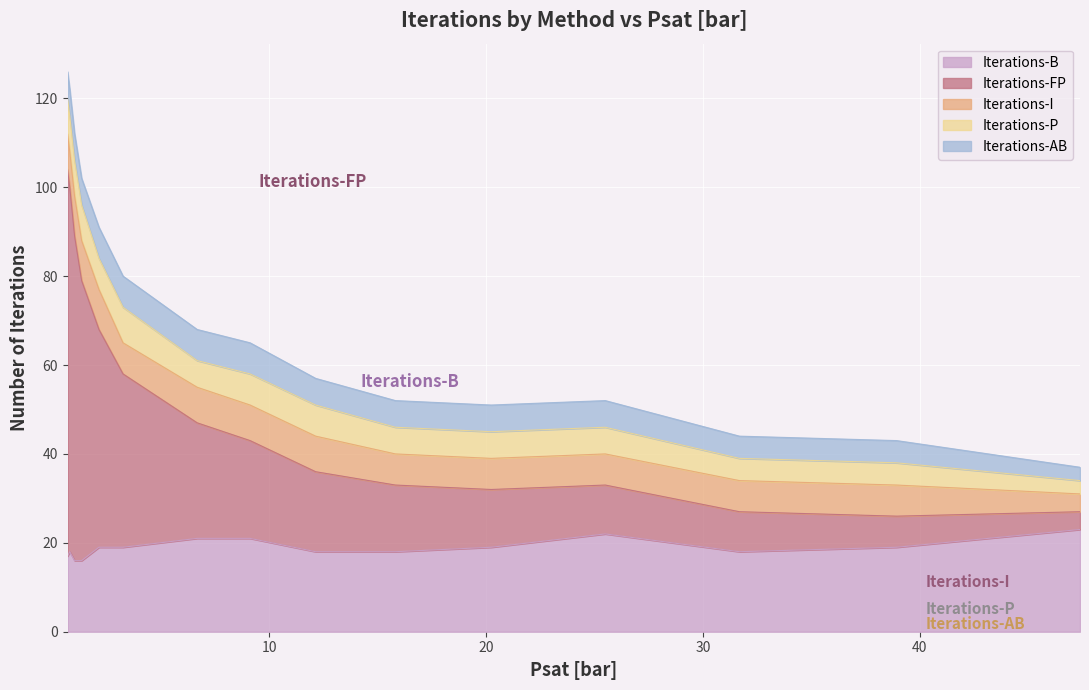

Is it true that Iterations-AB equals 7 at 9.107?

True